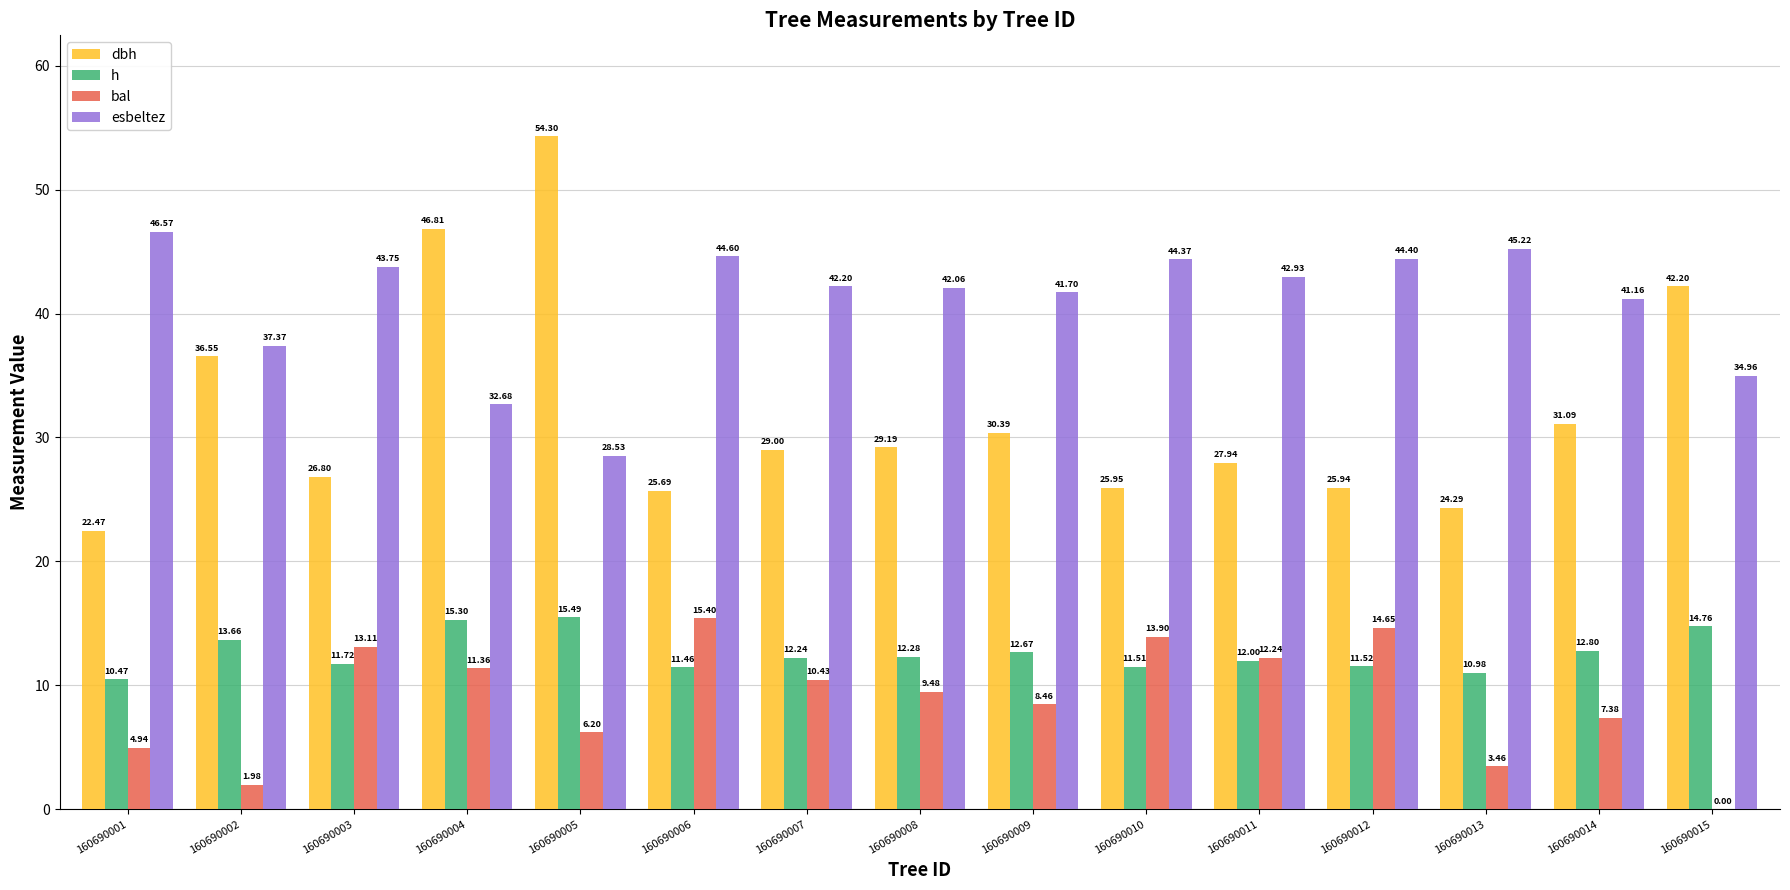

What is the spread (max minus min) of values at 160690015?

42.2